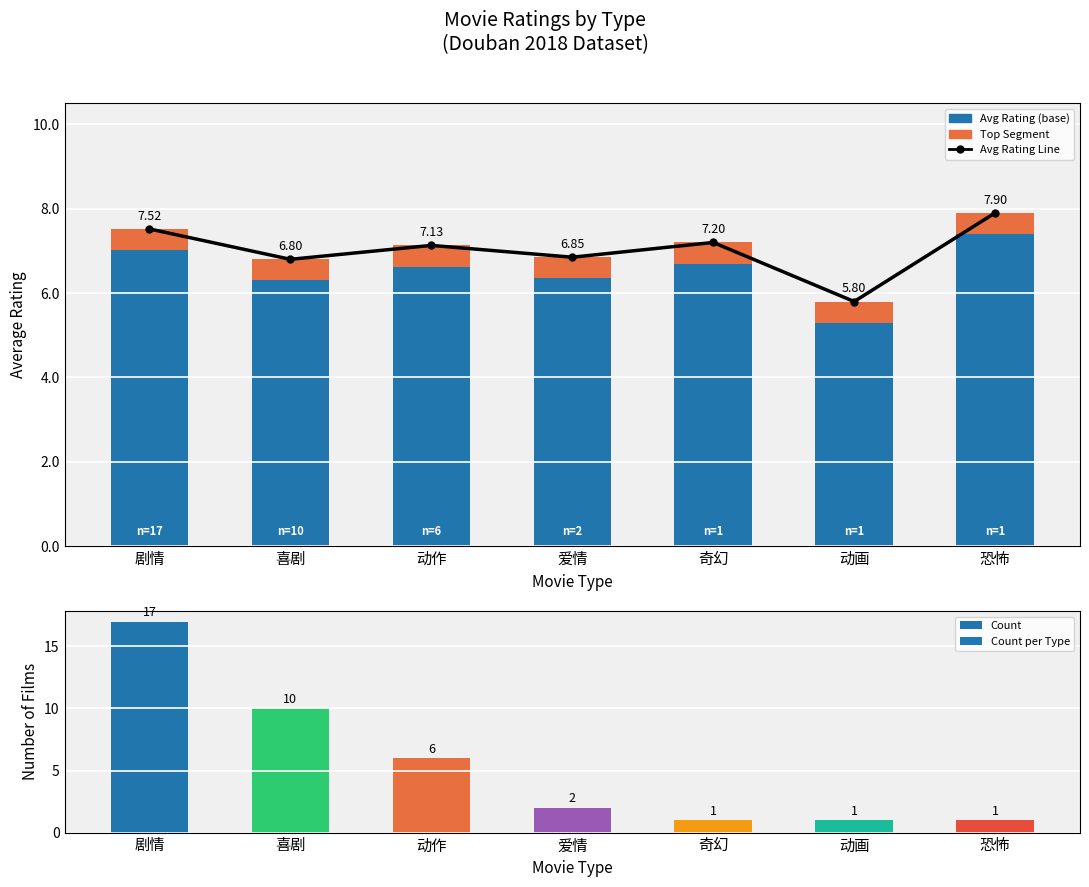

What is the value of the Top 0.5 Segment bar at the 3rd from the left?

0.5